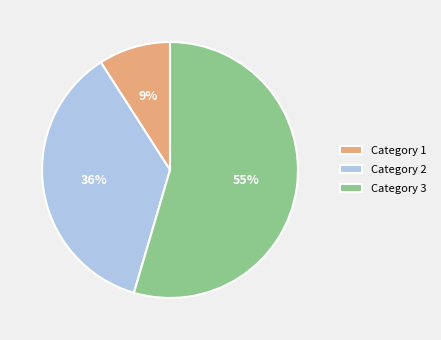

The Category 2 slice represents 36% of the pie. True or false?

True